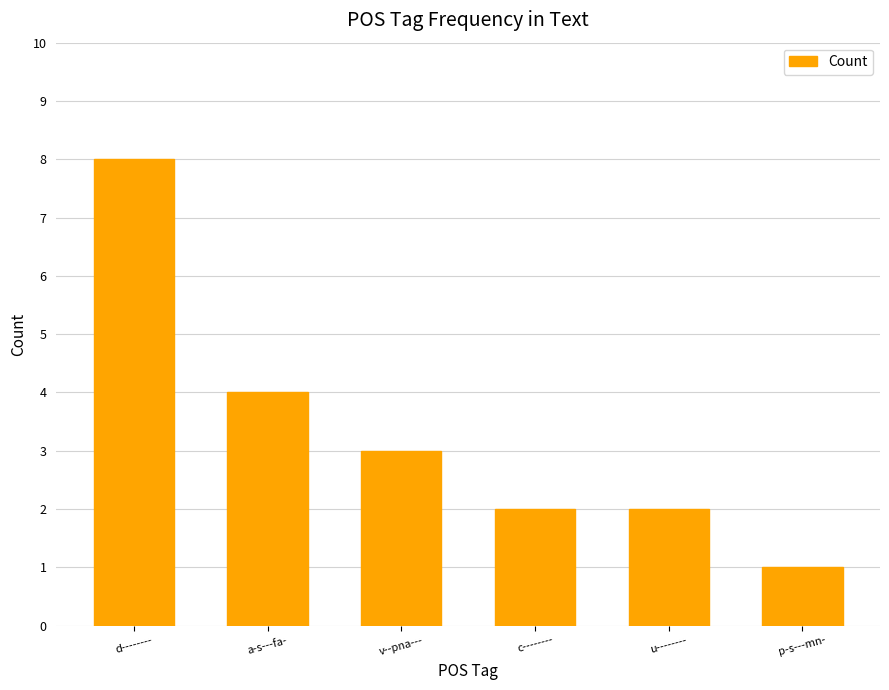

How many data points are less than 3?

3